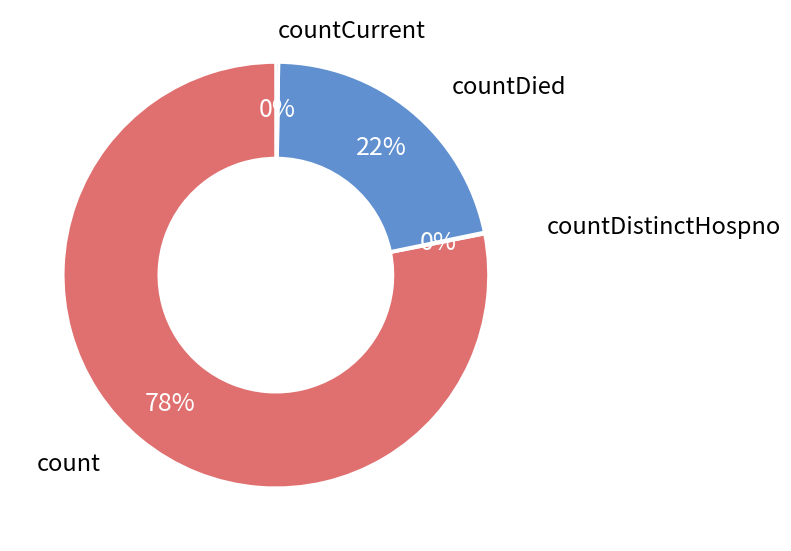

Is there a majority slice in this chart?

Yes